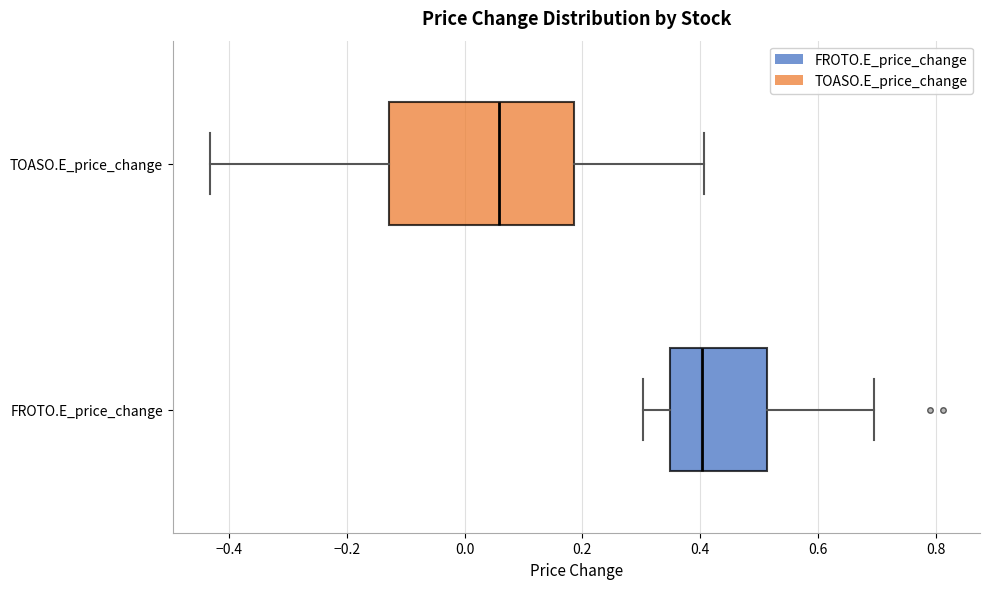

Which box has the furthest to the right median line?

FROTO.E_price_change